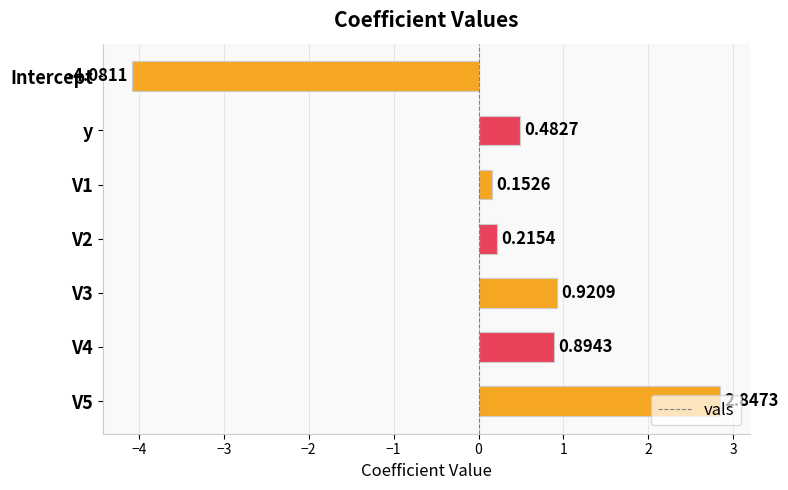

Rank the categories by value from lowest to highest.

Intercept, V1, V2, y, V4, V3, V5